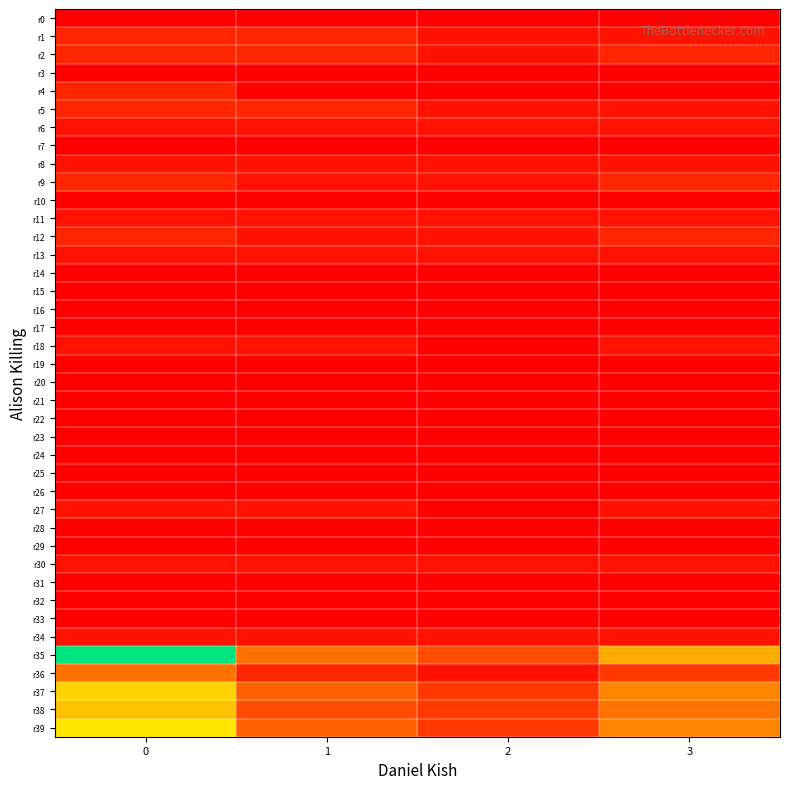

What is the maximum value shown in the chart?

21